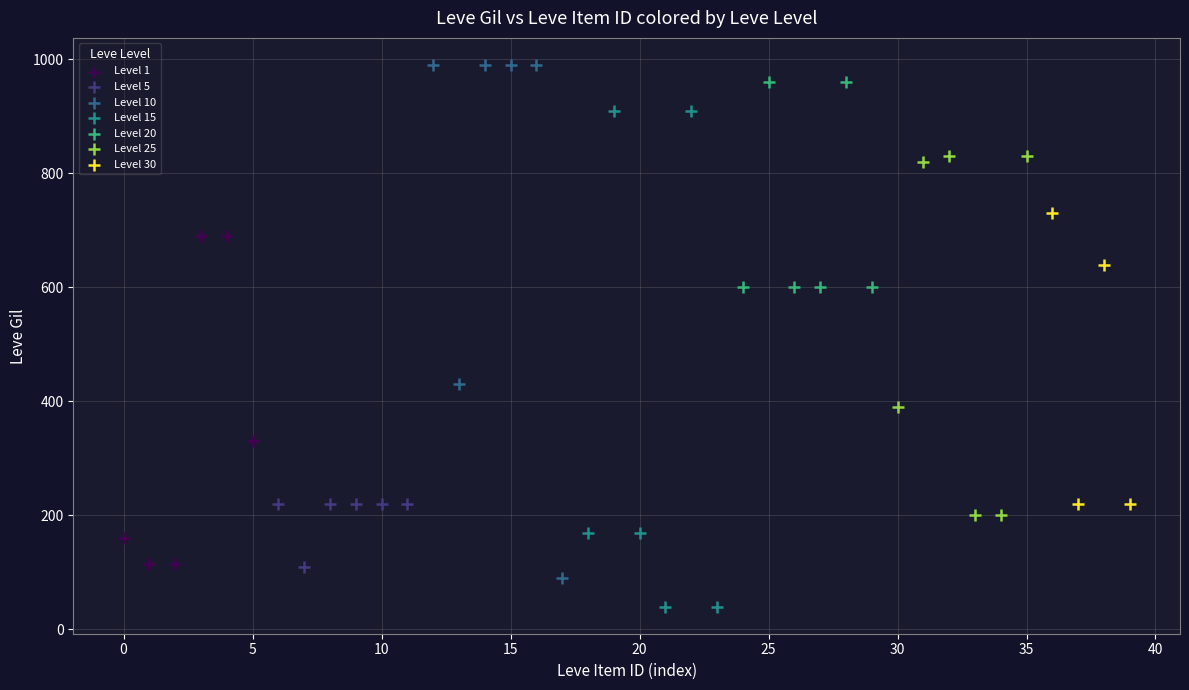

Which series contains the highest Y value?

Level 10